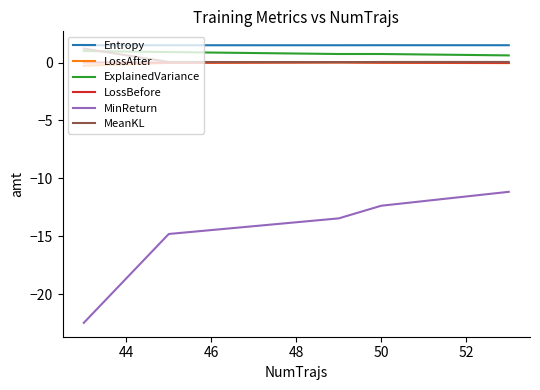

True or false: LossBefore and Entropy intersect in this chart.

False